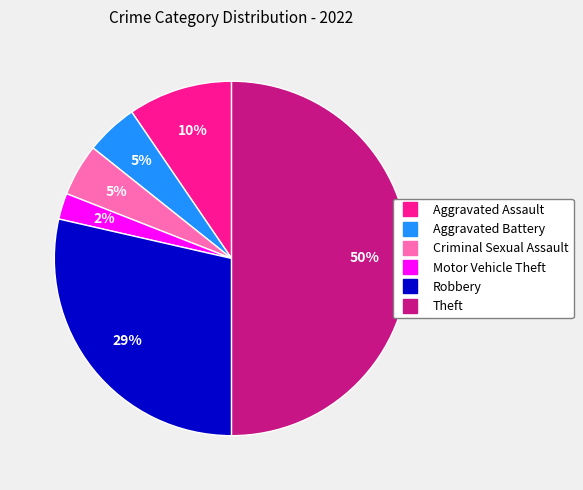

To the nearest percent, what is the difference between the largest and smallest slice percentages?

48%